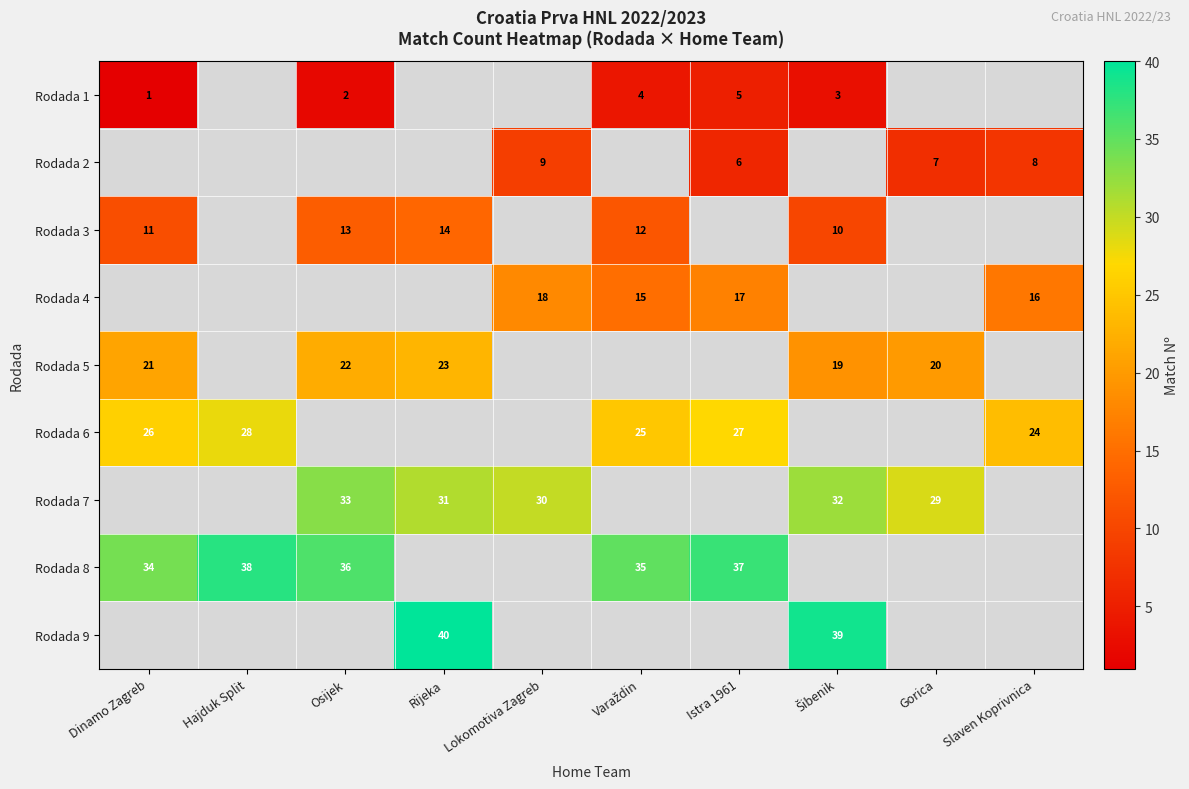

Which series has the widest spread of values?

Rodada 9